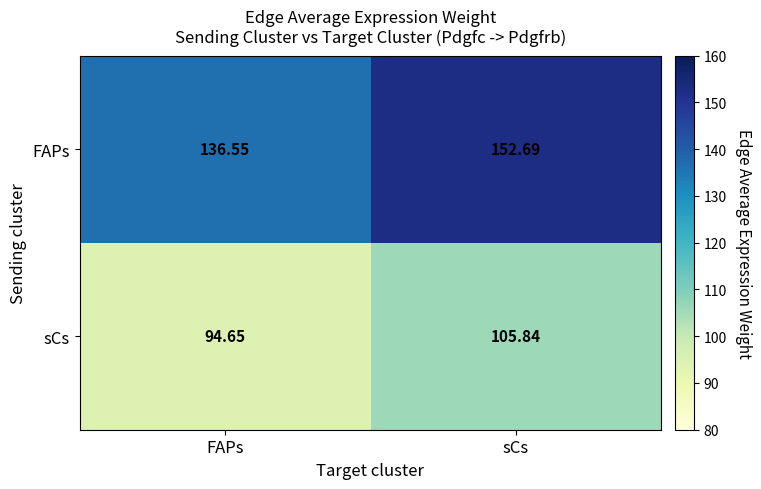

Which series has the largest range (max minus min)?

FAPs